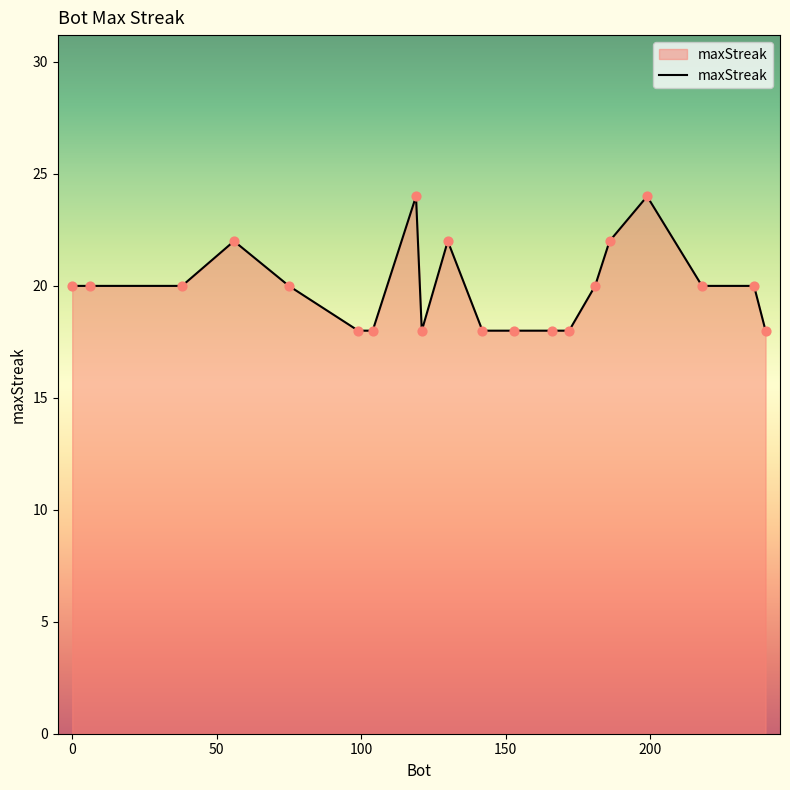

What is the minimum value shown in the chart?

18